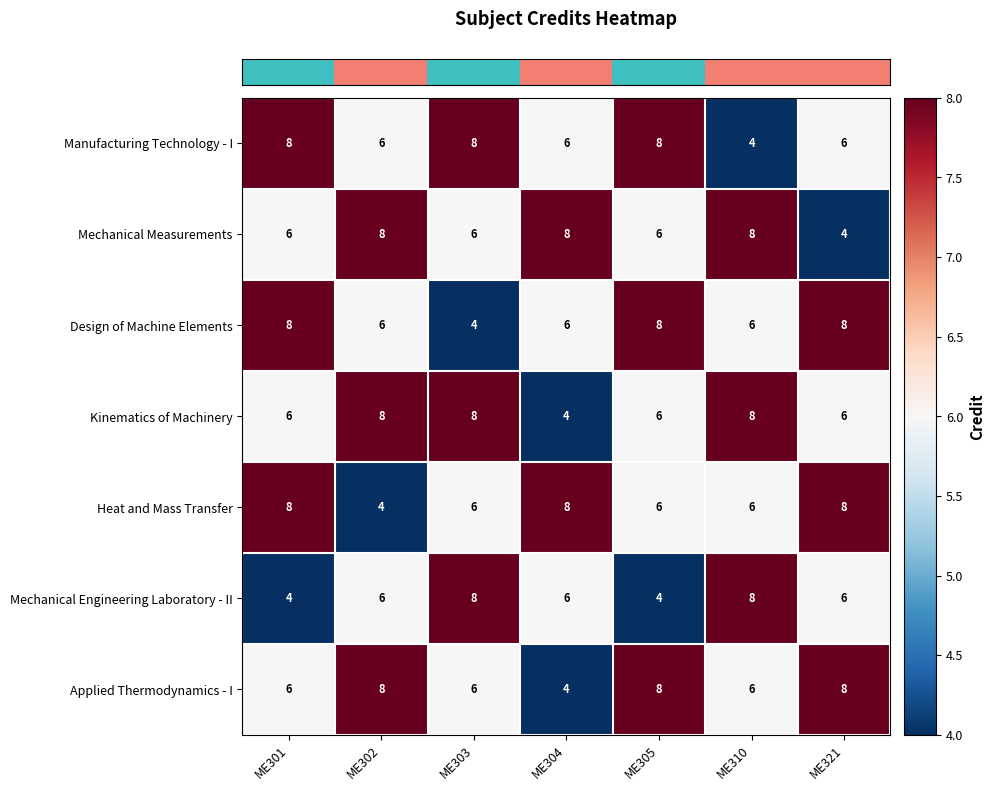

Which series changed the most between ME301 and ME302?

Heat and Mass Transfer